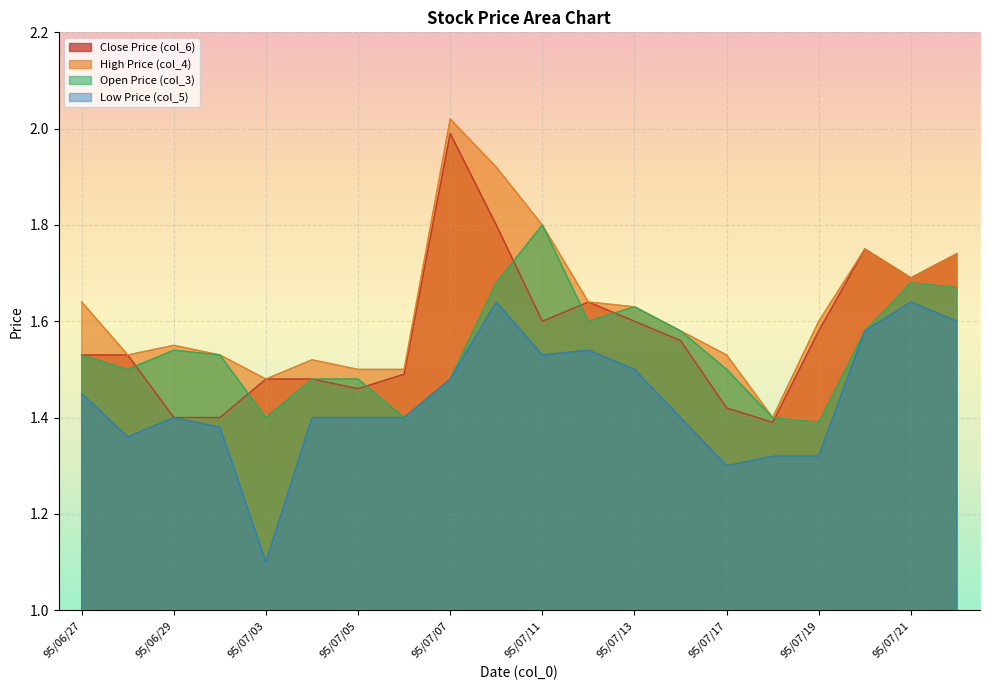

At how many categories does at least one series exceed 1?

20